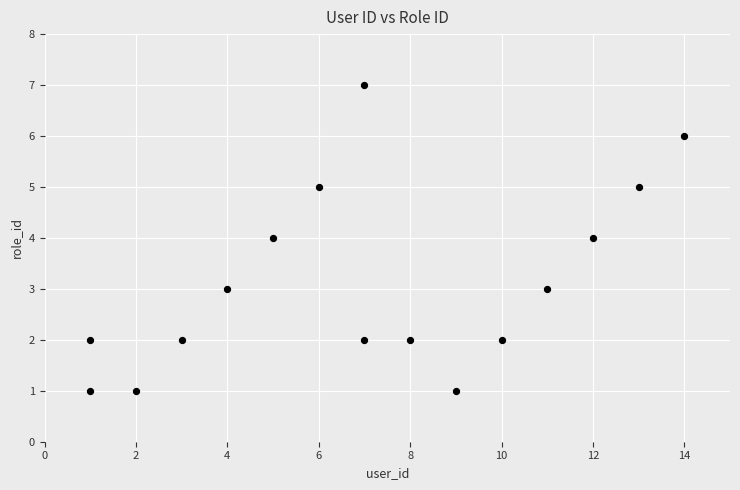

What is the range of X values (max minus min)?

13